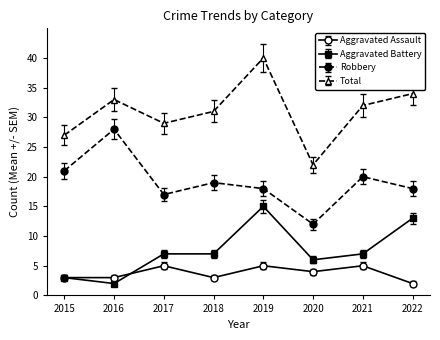

At which label does Aggravated Battery reach its peak?

2019